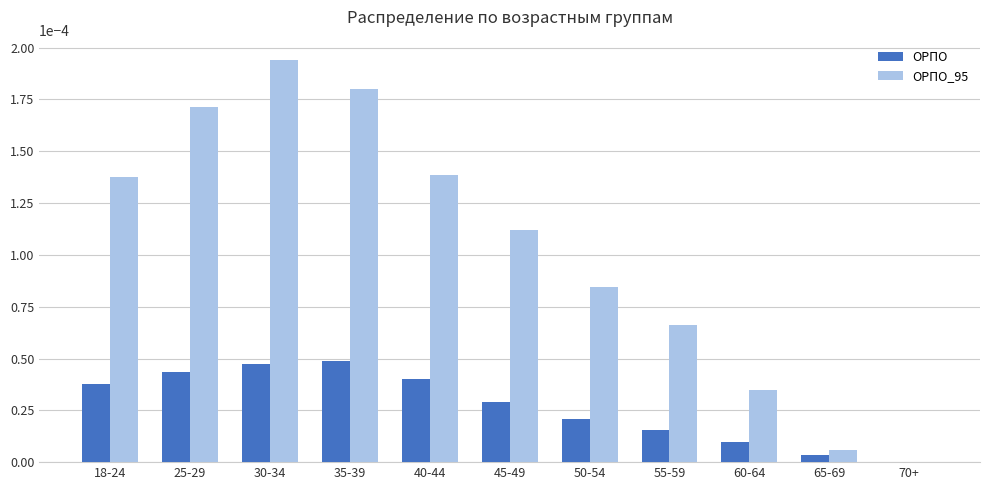

The value of ОРПО_95 at 60-64 is 0.0. True or false?

True